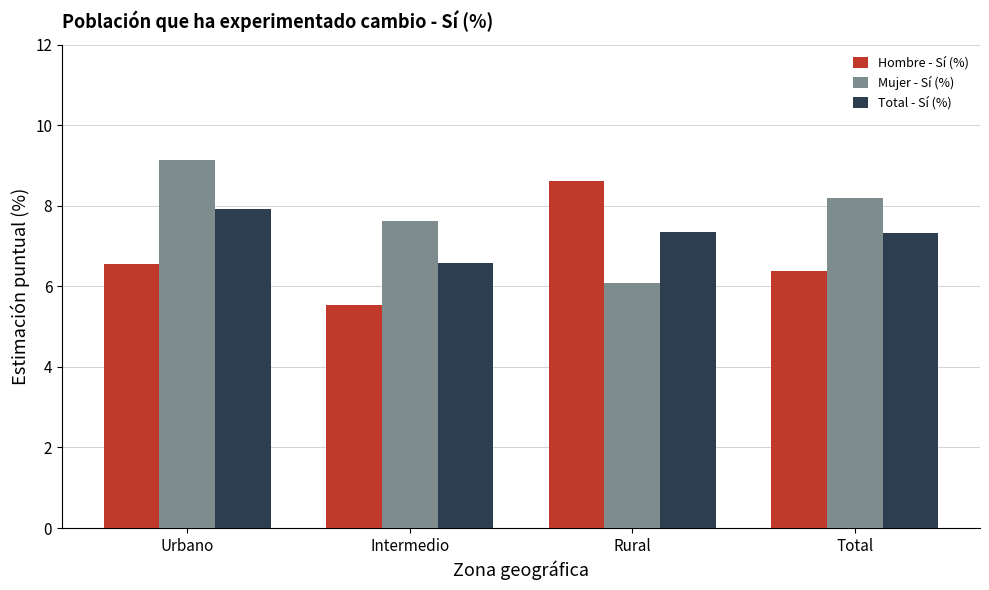

At which label does Hombre - Sí (%) first exceed 6?

Urbano